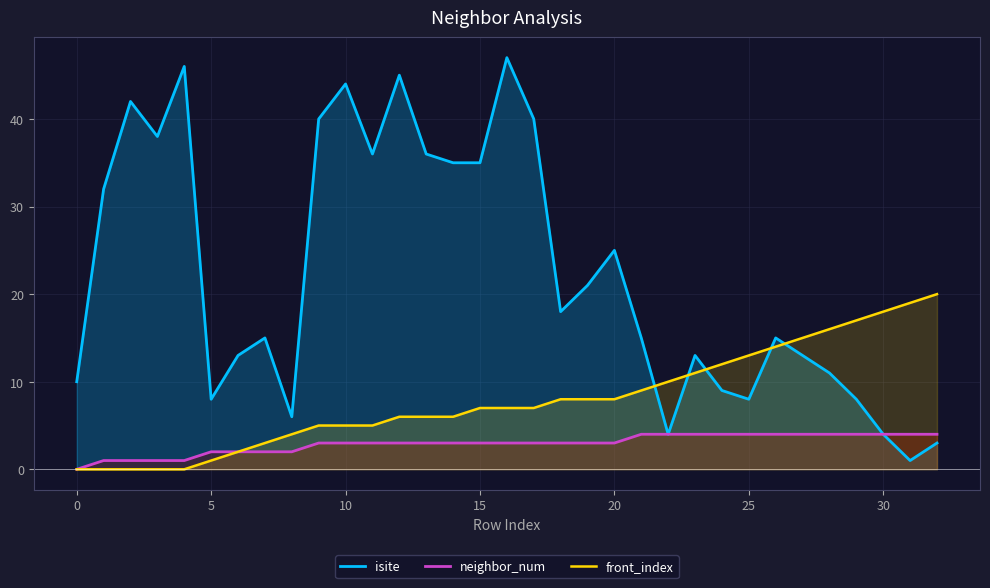

What is the value of the neighbor_num point at the 5th from the left?

1